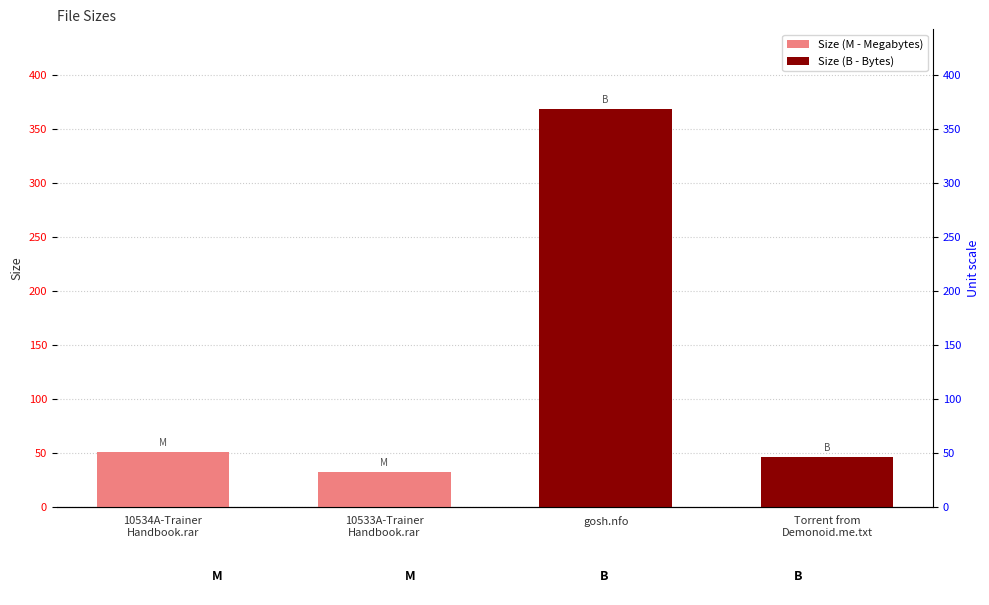

What is the ratio of the value at 10533A-Trainer
Handbook.rar to the value at 10534A-Trainer
Handbook.rar?

0.6